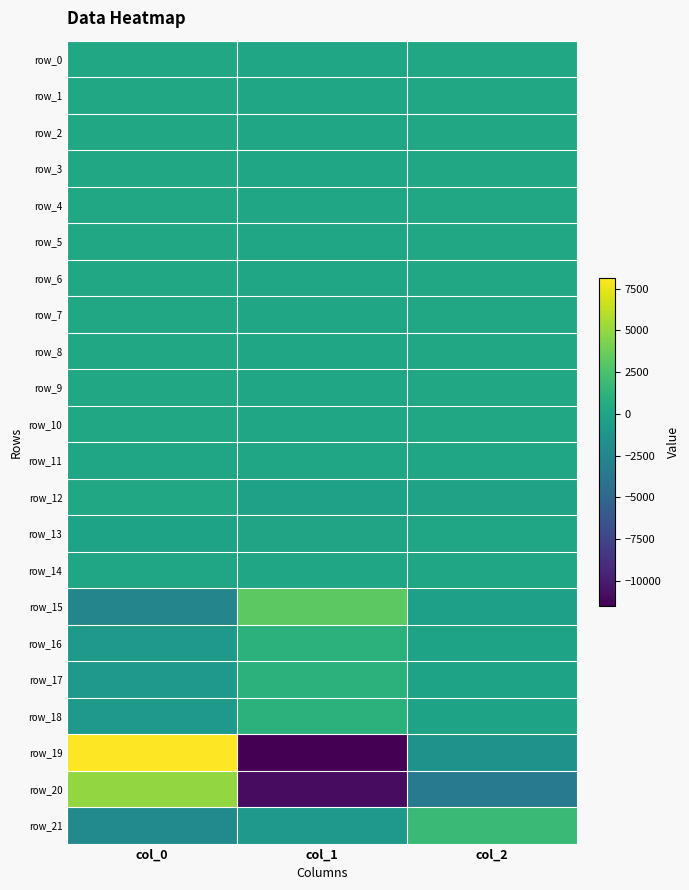

What is the total value across all series at col_2?

-2023.0